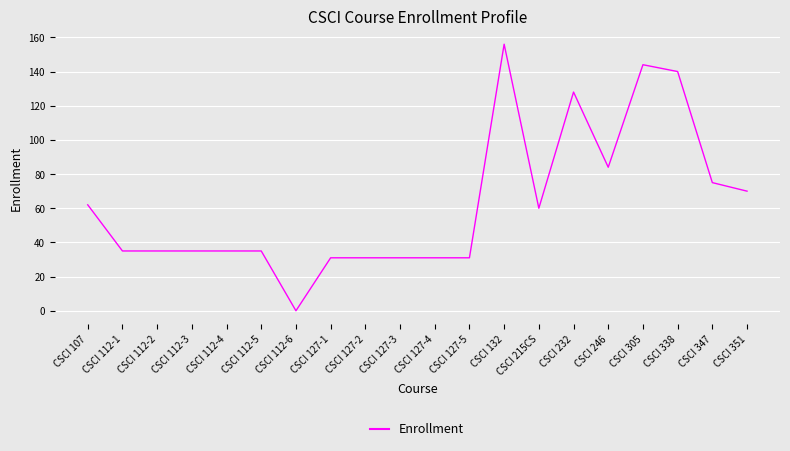

Which label corresponds to the largest value in the chart?

CSCI 132